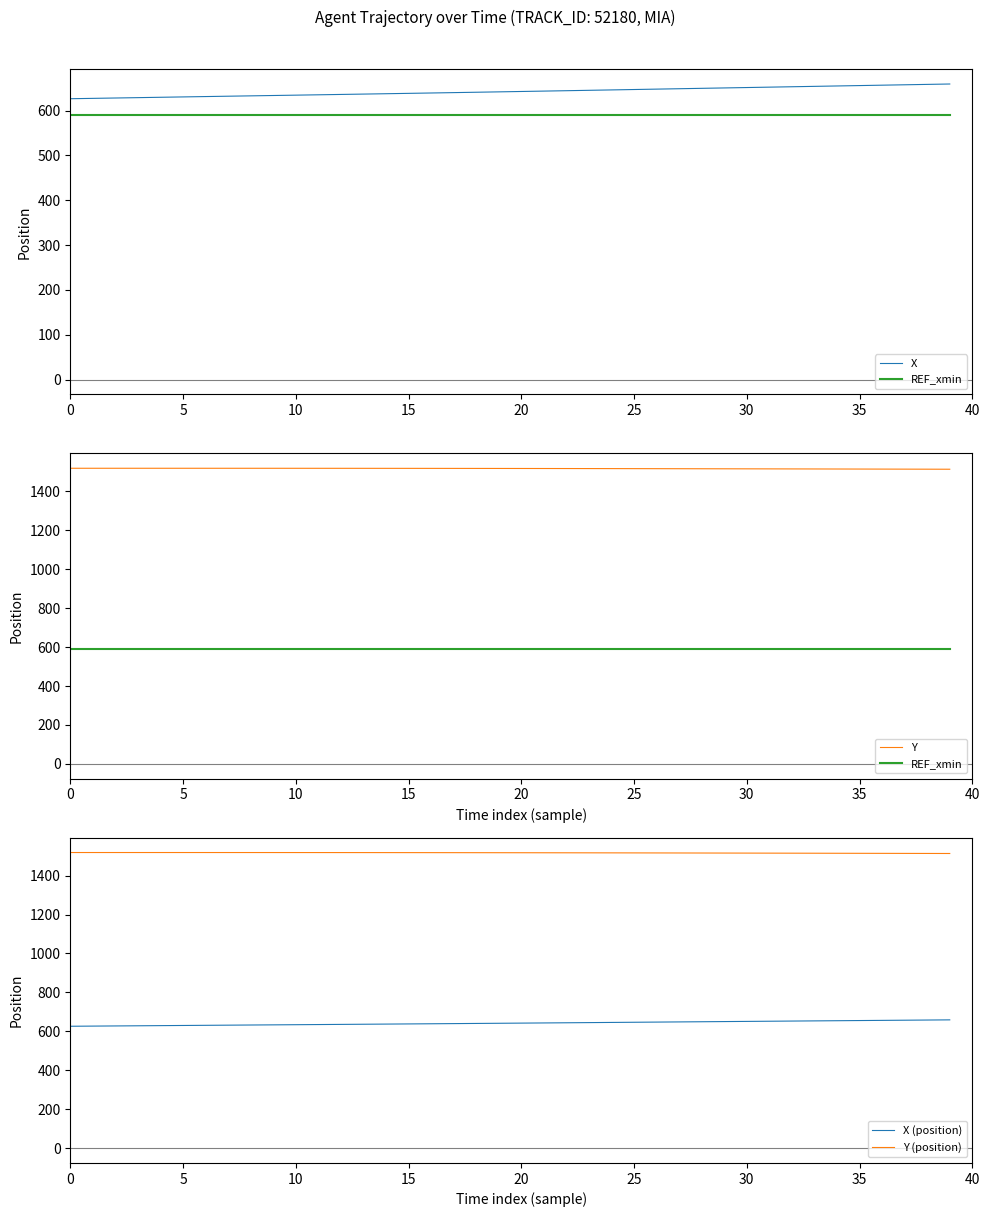

The value of Y (position) at 22 is 1517.2. True or false?

True